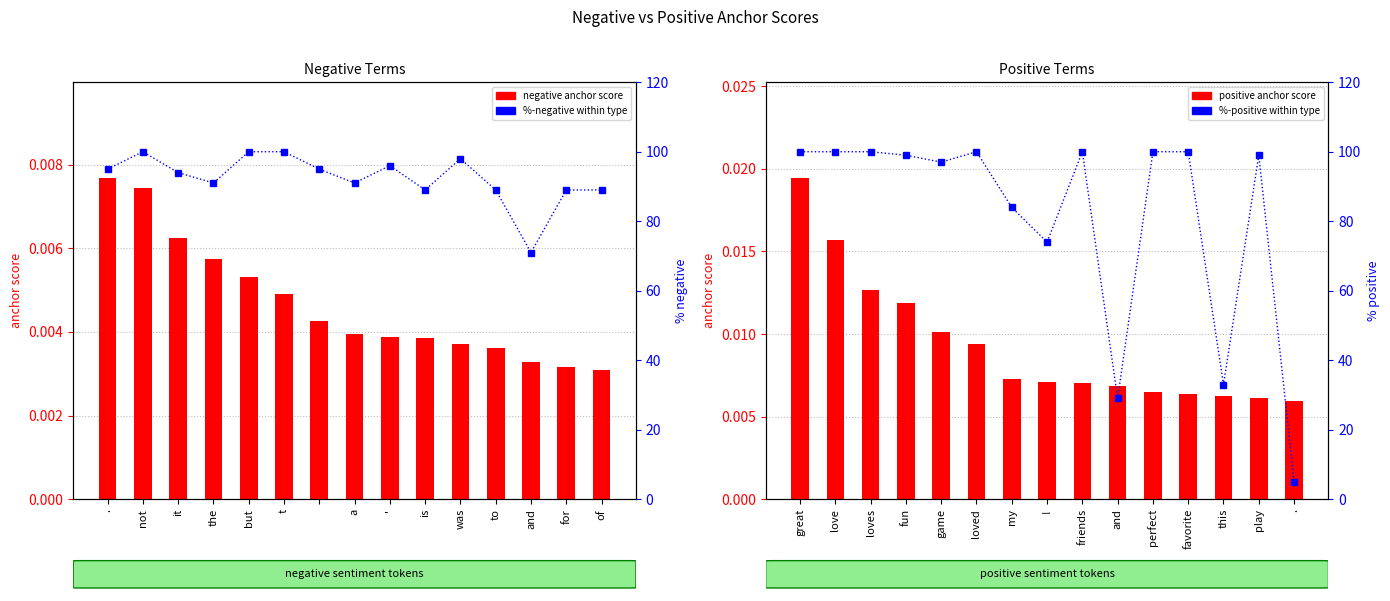

Is it true that positive anchor score equals 0.0 at for?

True